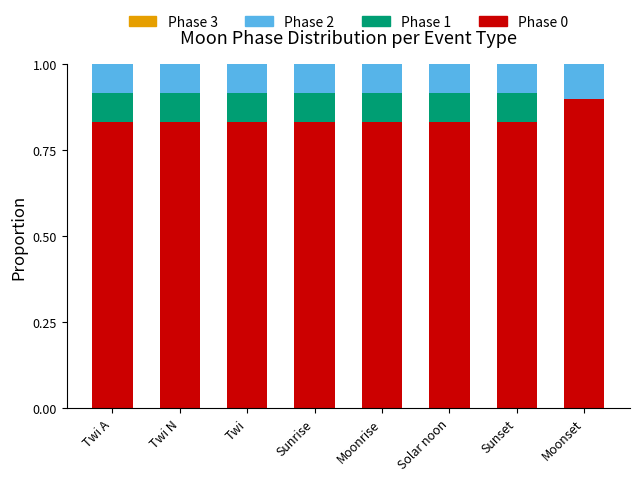

What is the total value across all series at Moonrise?

1.0